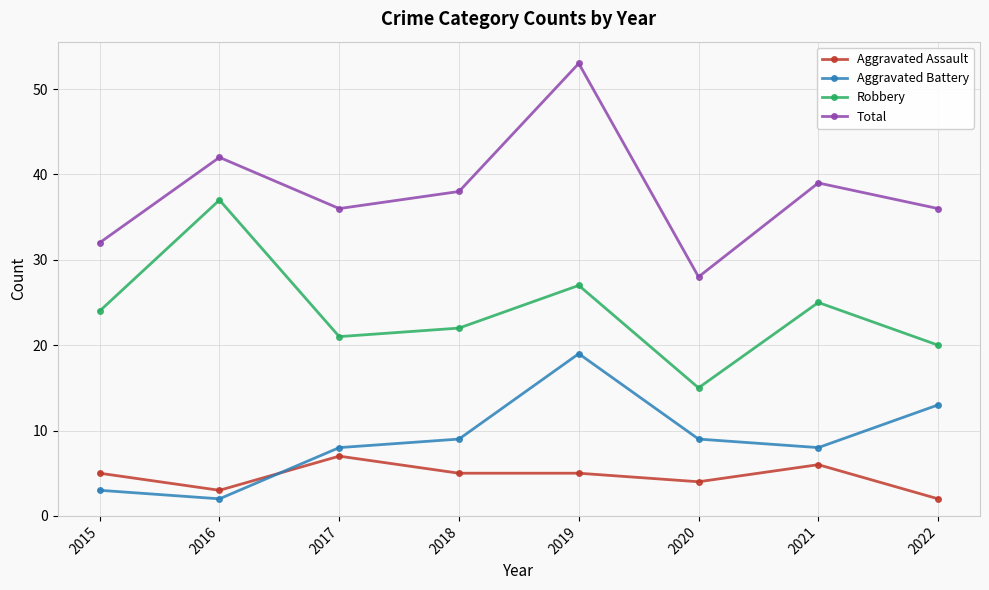

What value does the Robbery series have at 2022?

20